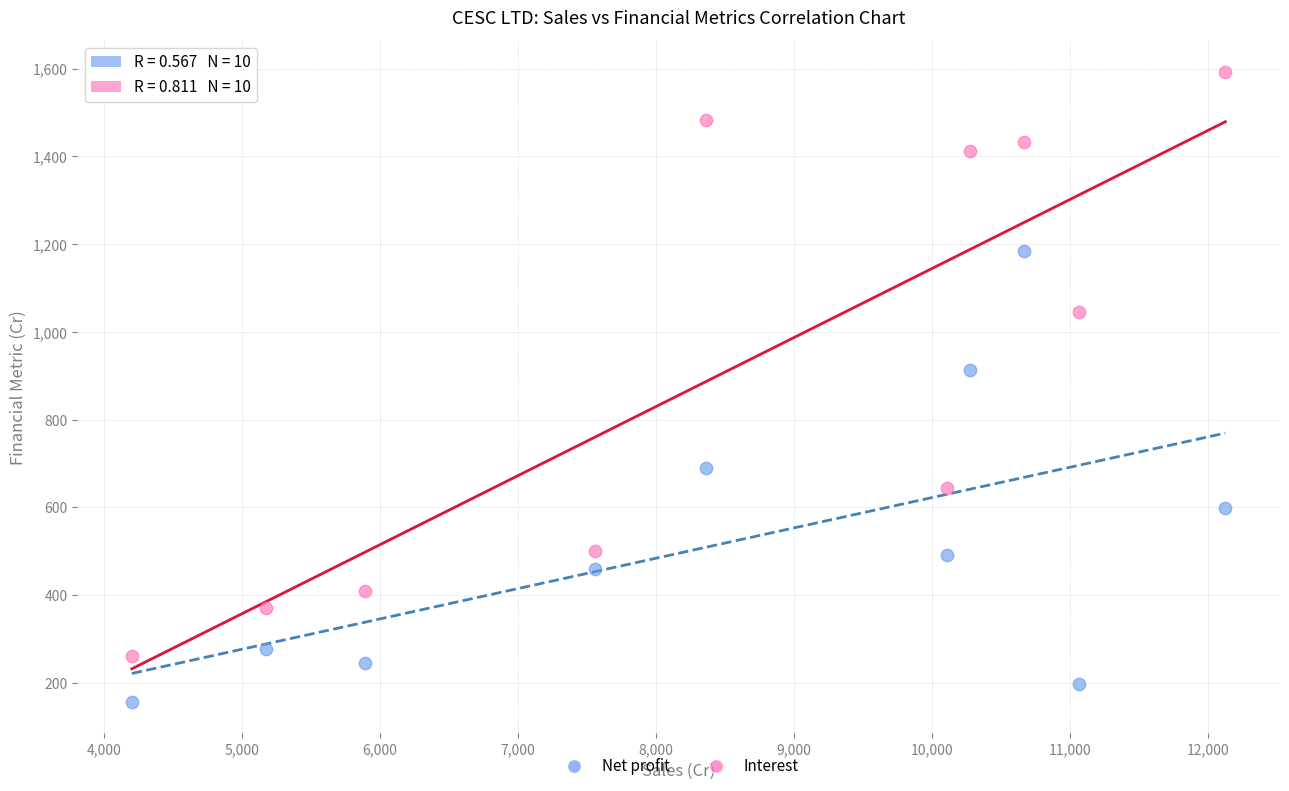

Across all data points, what is the range of X values (max minus min)?

7920.0